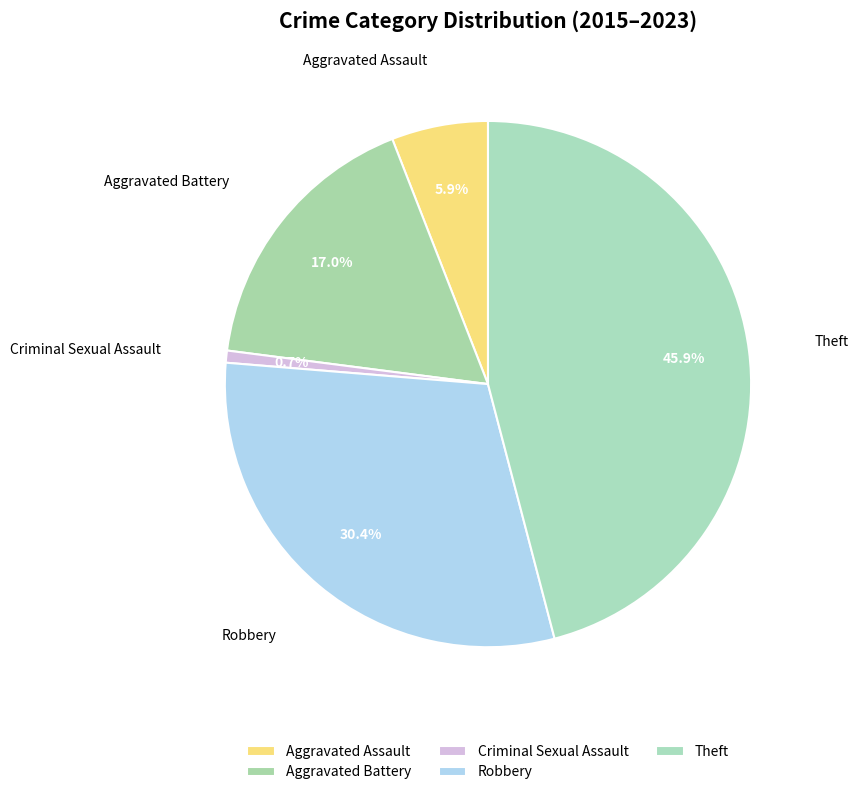

Count the number of slices in the pie.

5